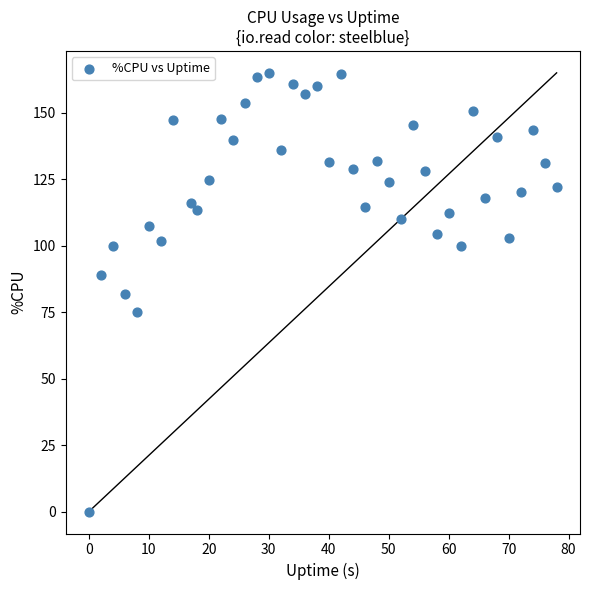

What is the range of X values (max minus min)?

78.0